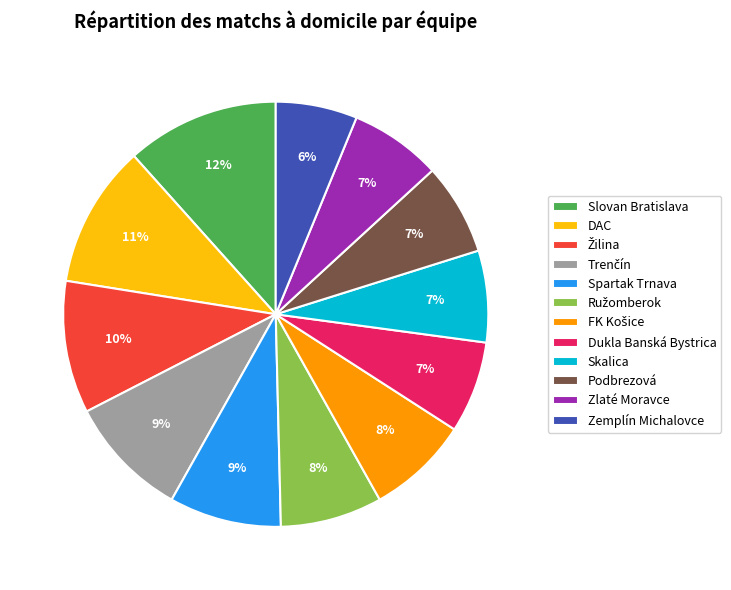

To the nearest percent, what portion does Spartak Trnava represent?

9%